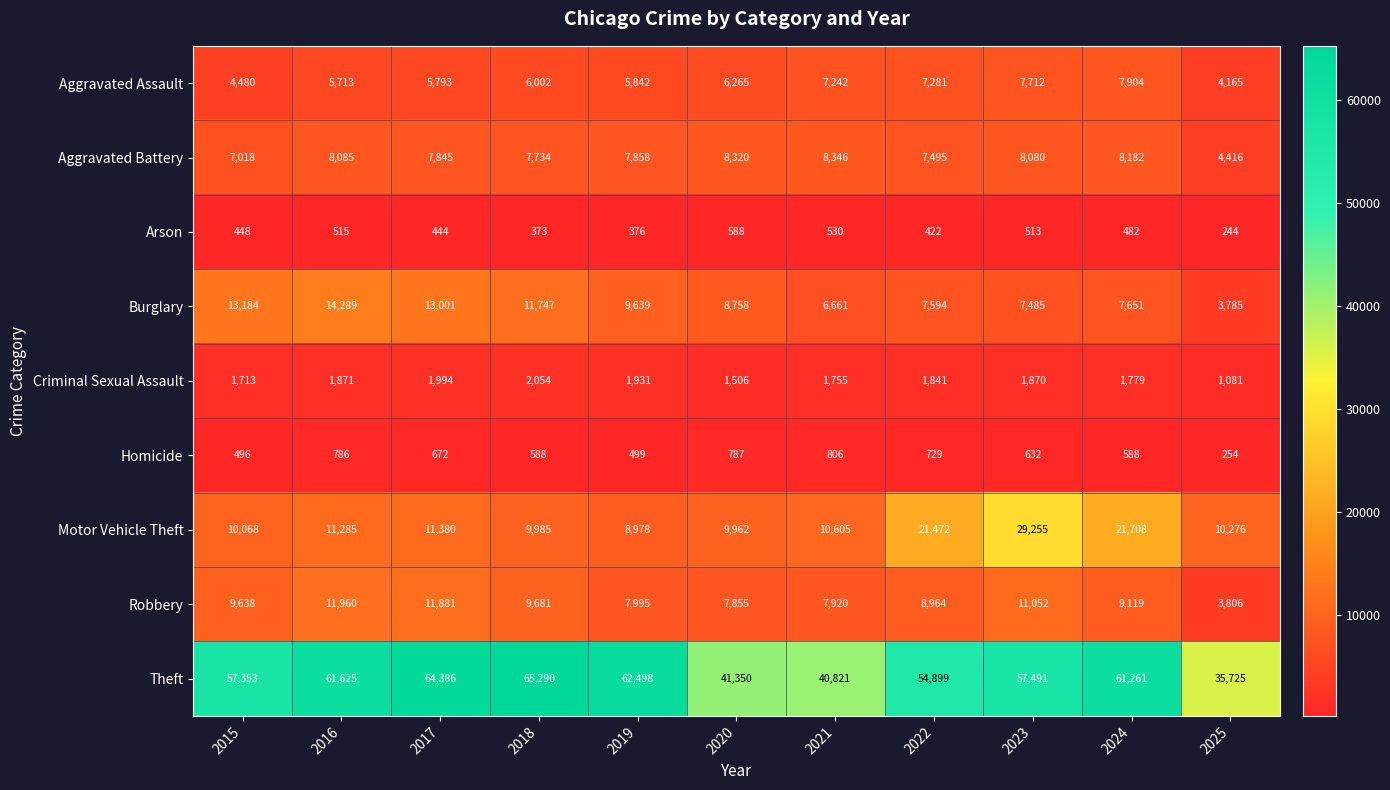

What is the sum of the Aggravated Assault values at 2022 and 2020?

13546